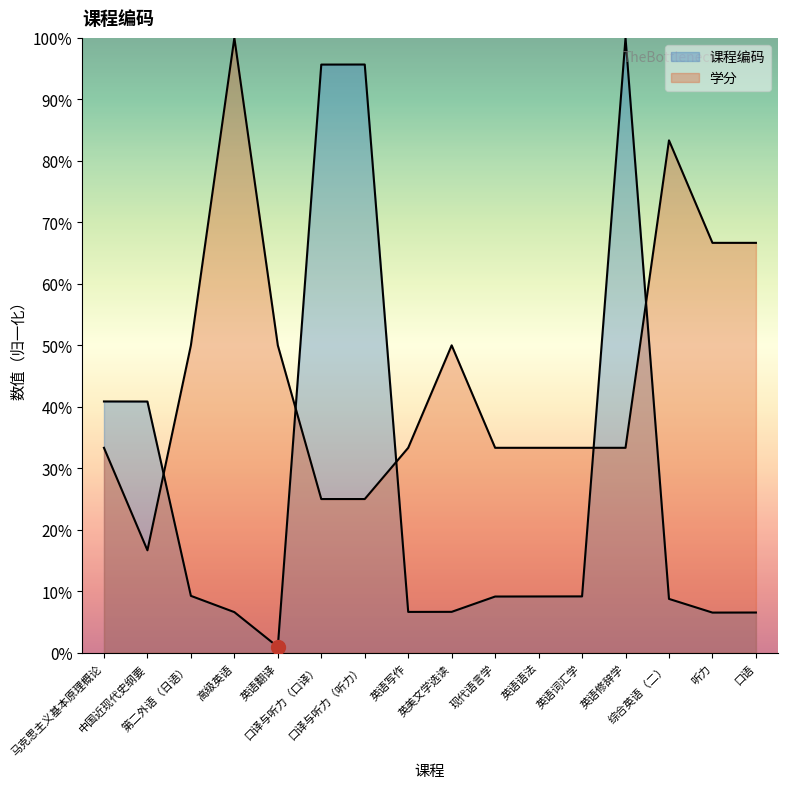

What is the smallest value displayed?

1.0